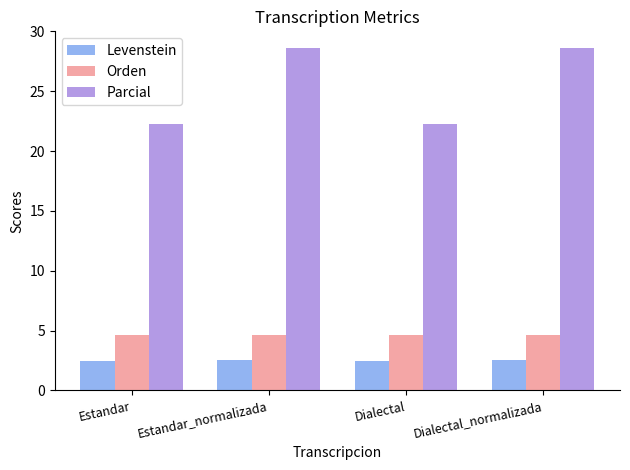

What is the sum of all Parcial values?

101.6